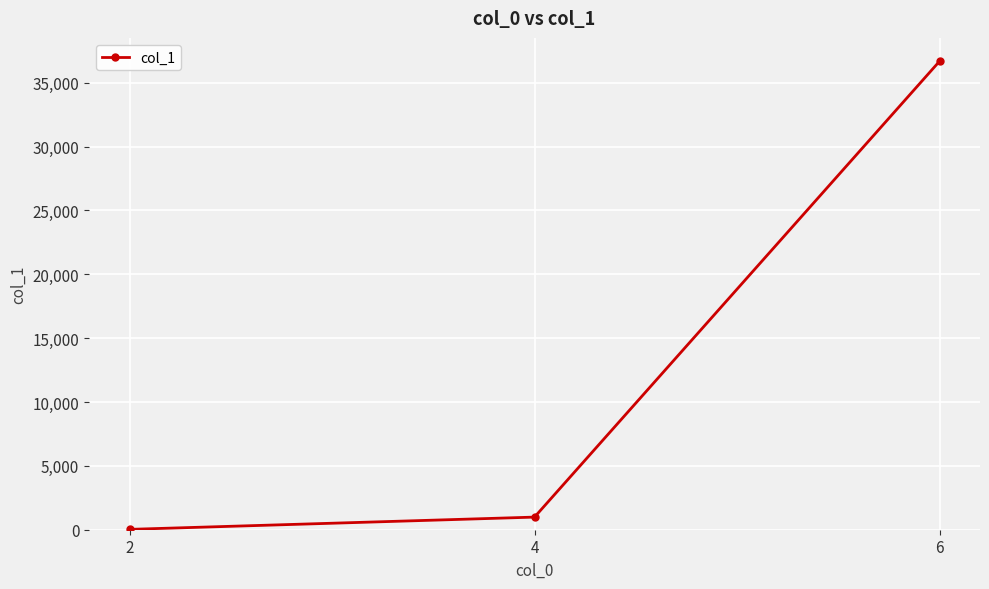

Does the chart have visible grid lines?

Yes